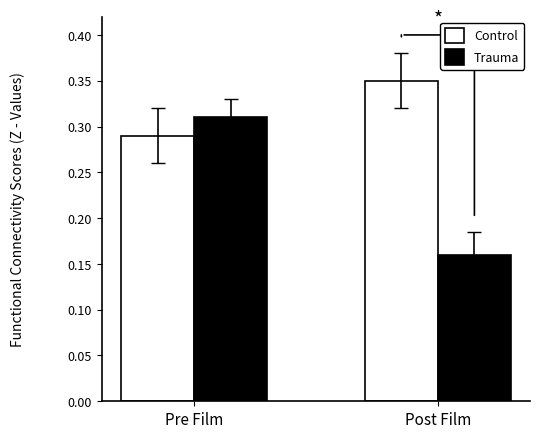

Rank the series at Pre Film from lowest to highest value.

Control, Trauma